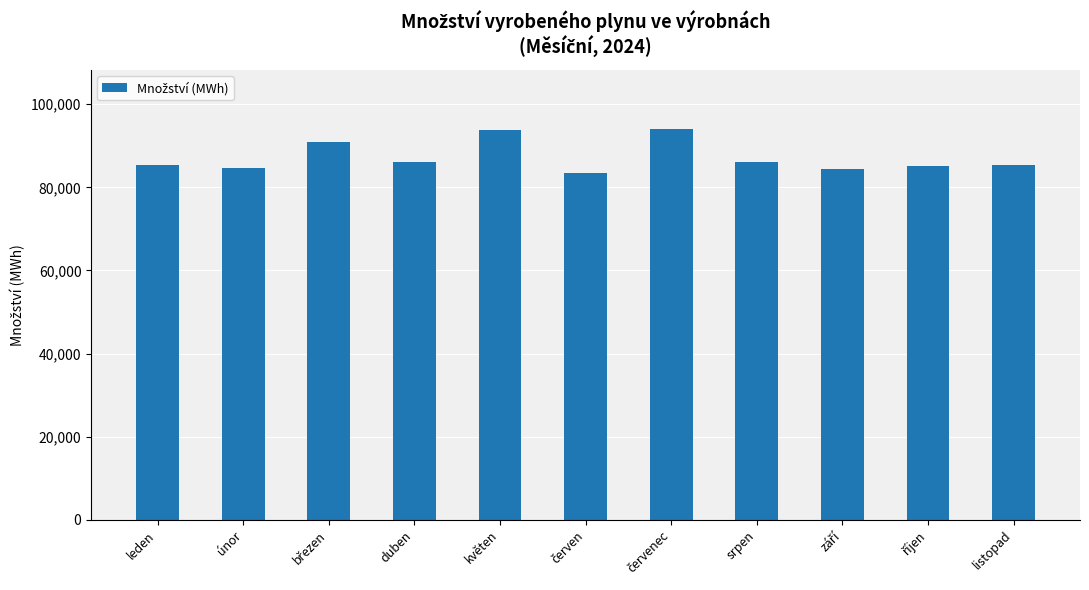

What is the greatest value displayed?

94084.4